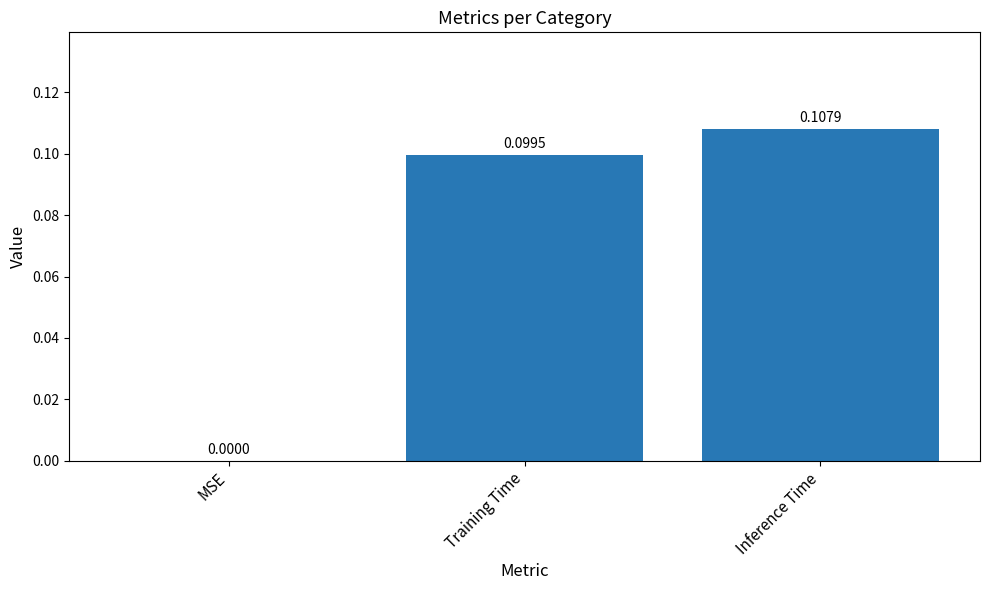

Which category has the highest value across all series?

Inference Time